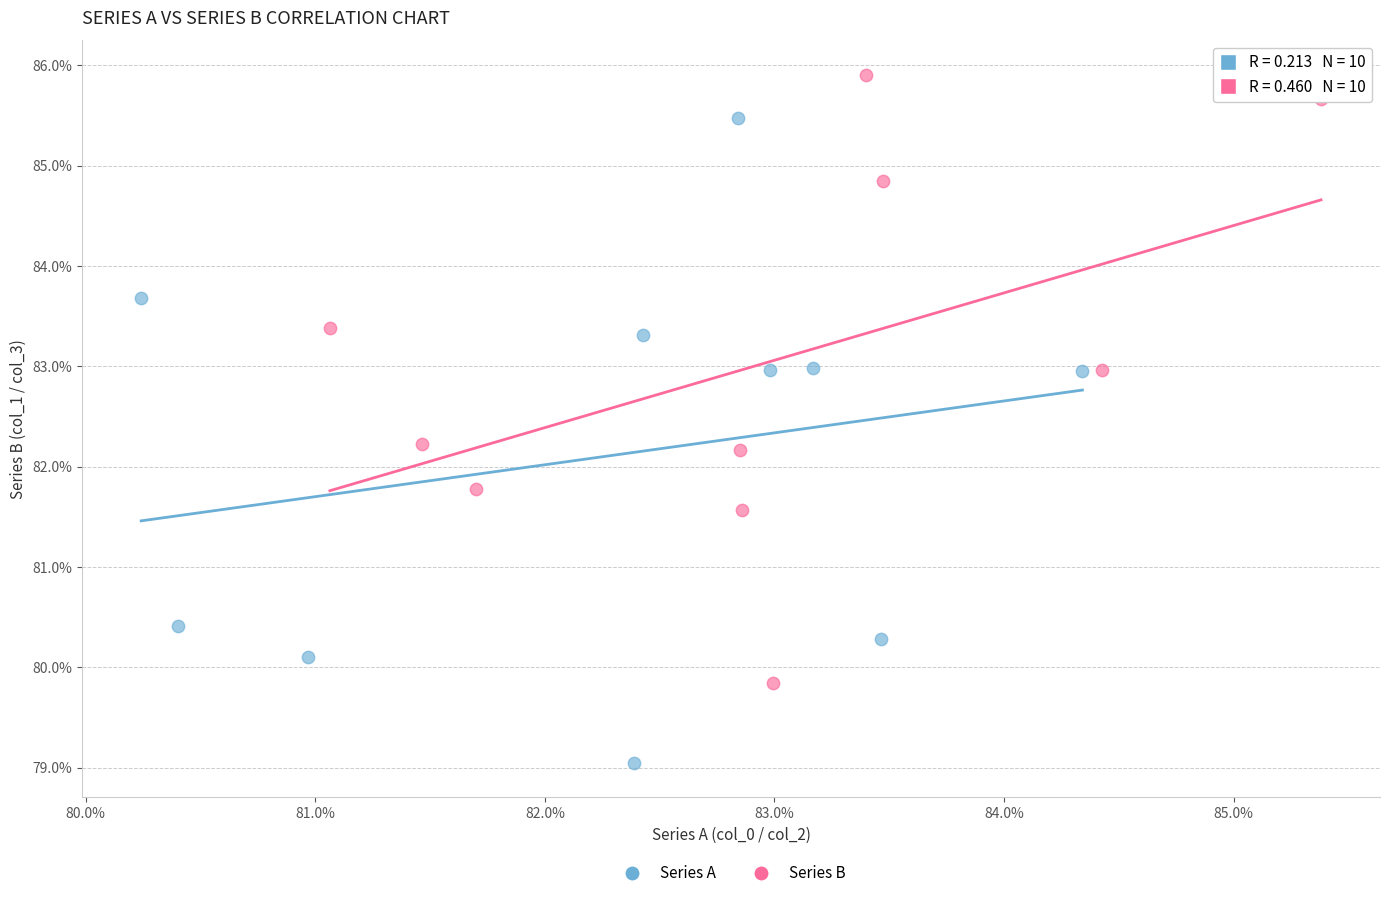

Which series reaches the maximum Y coordinate?

Series B